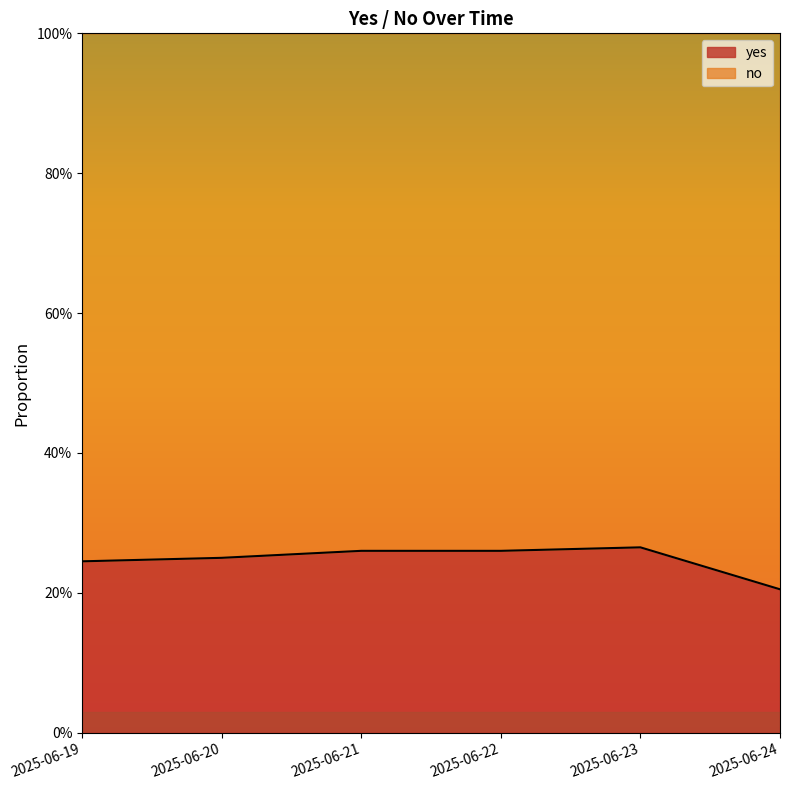

Count the values in the range 0 to 1.

6